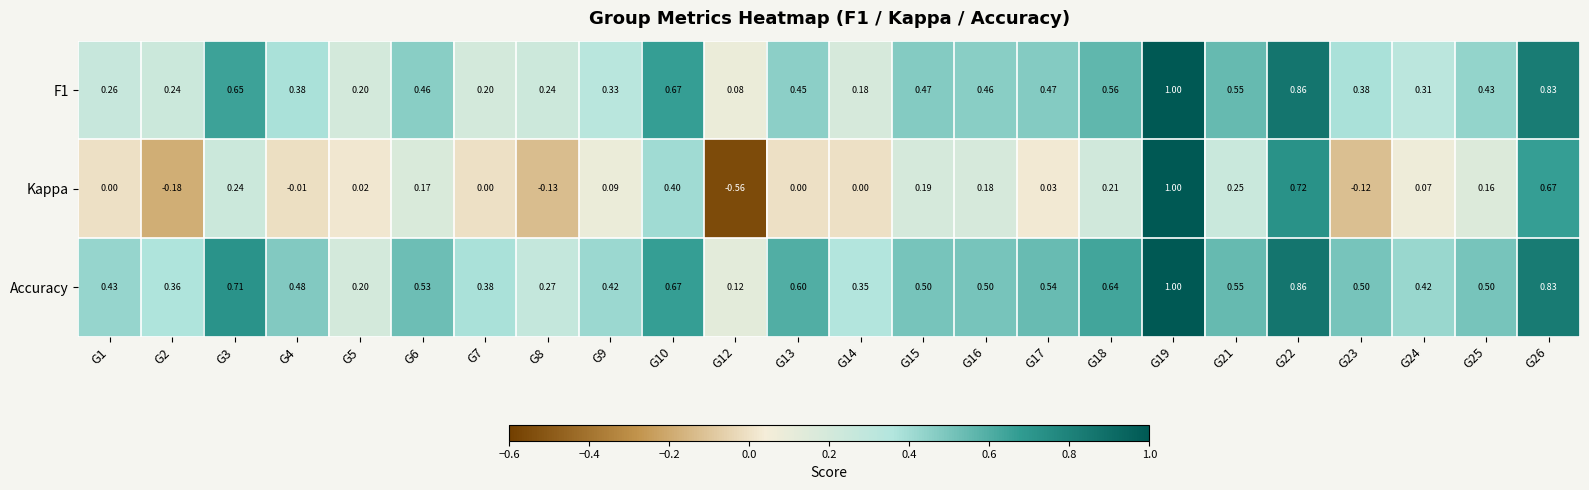

Which series has the widest spread of values?

Kappa